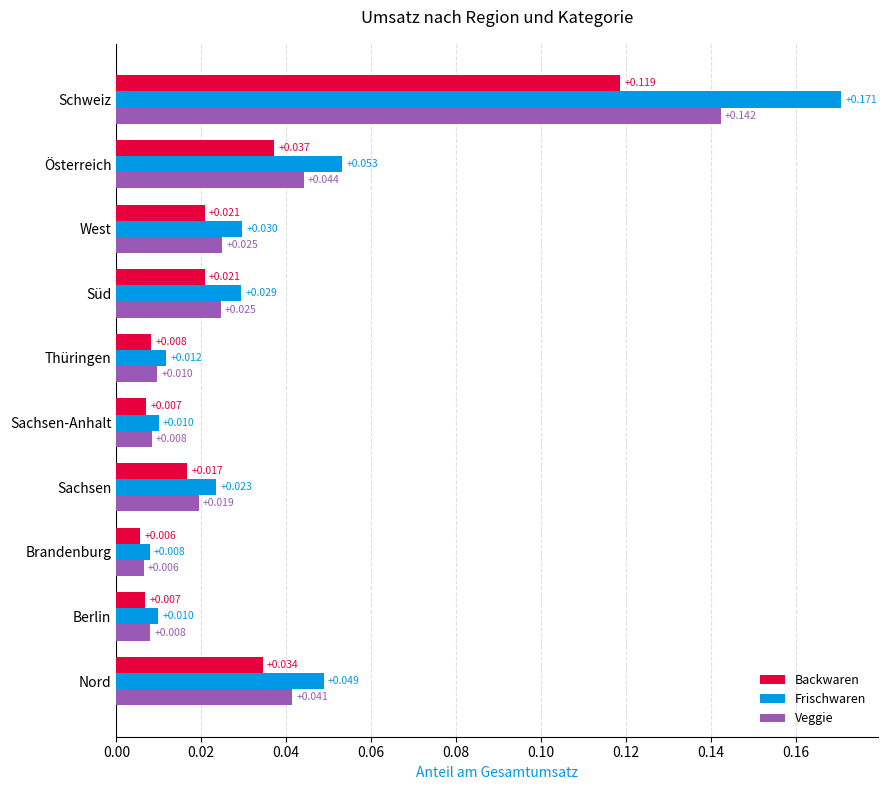

Which series has the largest total across all categories?

Frischwaren